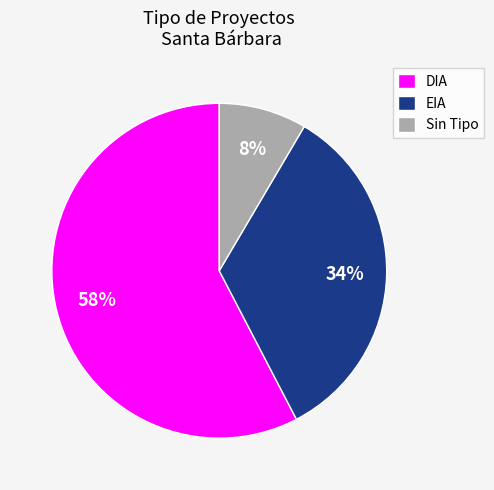

Is there any slice that represents more than half of the pie?

Yes